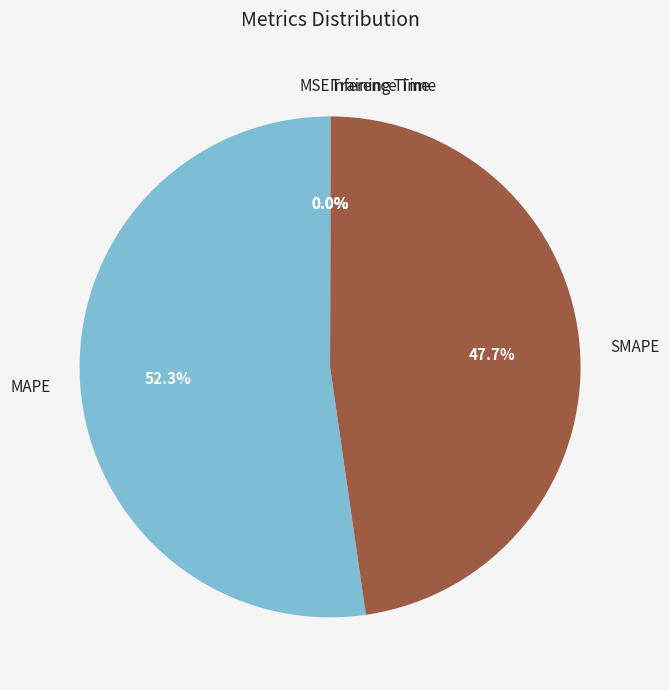

What portion of the pie excludes MAPE?

47.7%